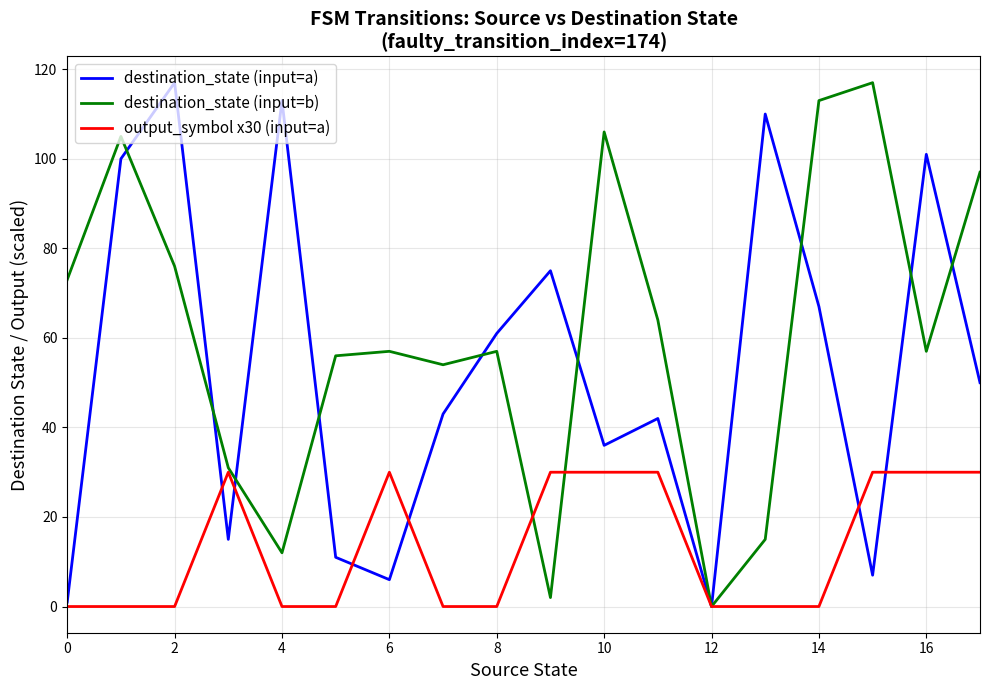

Which series has the largest total across all categories?

destination_state (input=b)